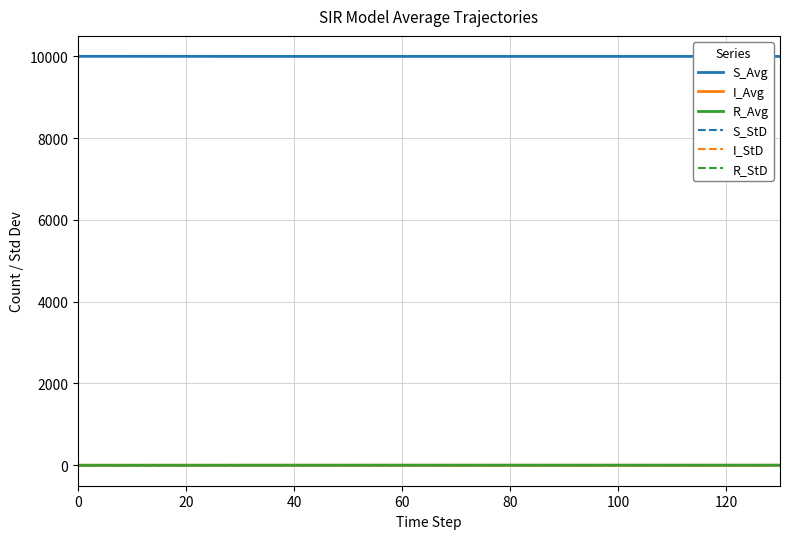

The value of R_StD at 0 is 0.0. True or false?

True